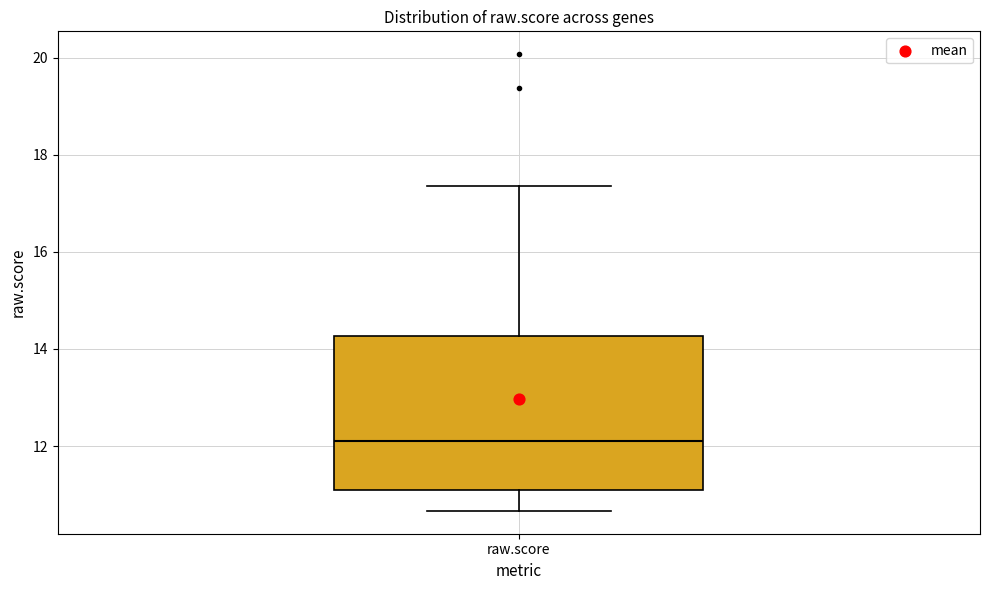

Transcribe this box plot: give where the median line is, the range the box spans, and where the two whiskers end, as read against the y-axis. The values are not printed on the chart, so give them approximately, as read against the axis.

median 12.2, box 11.0 to 14.2, whiskers 10.6 to 17.4